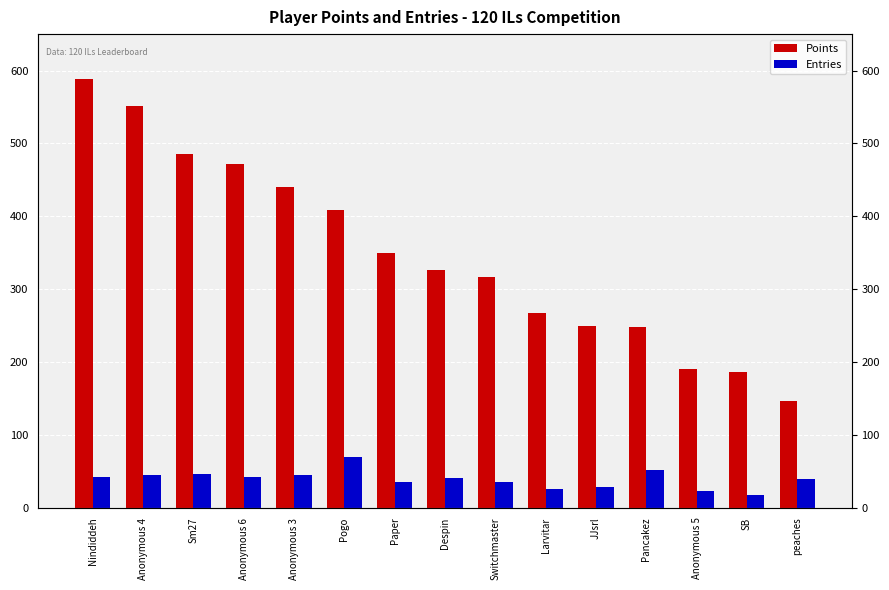

What is the label of the 3rd bar from the left?

Sm27